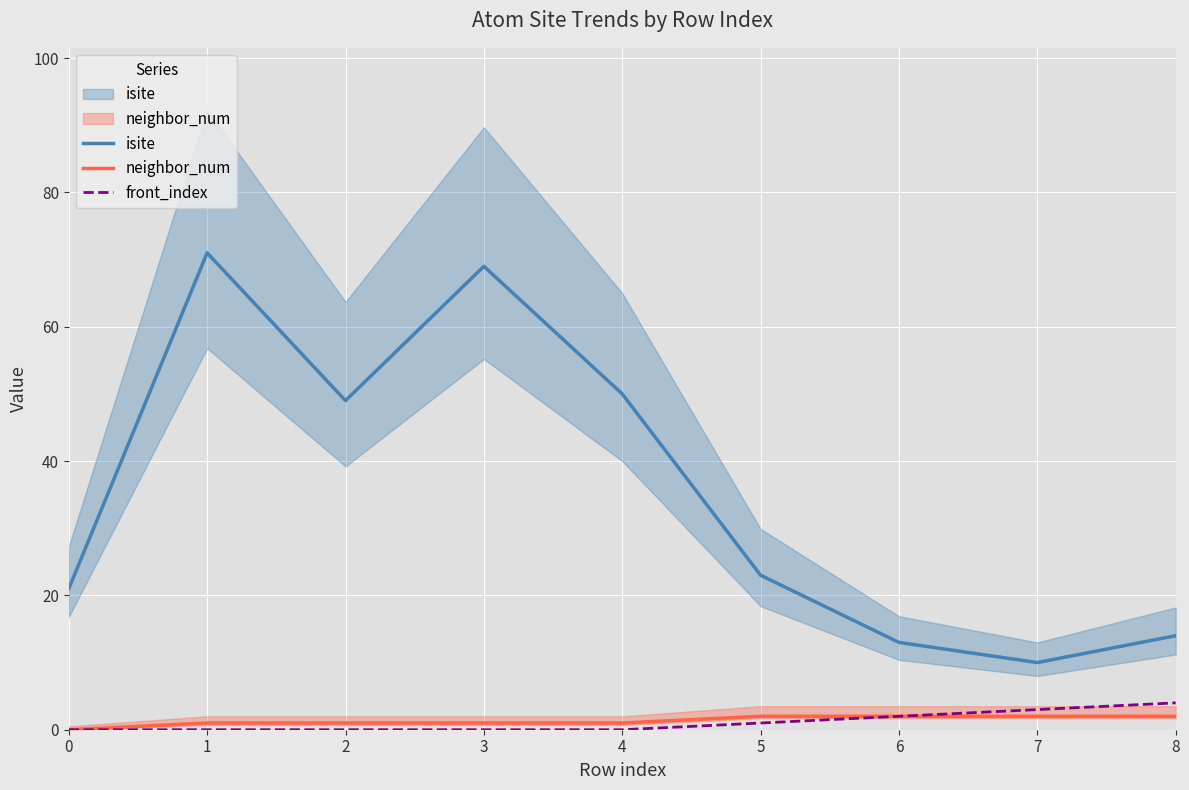

True or false: front_index has a value of 0 at 2.

True